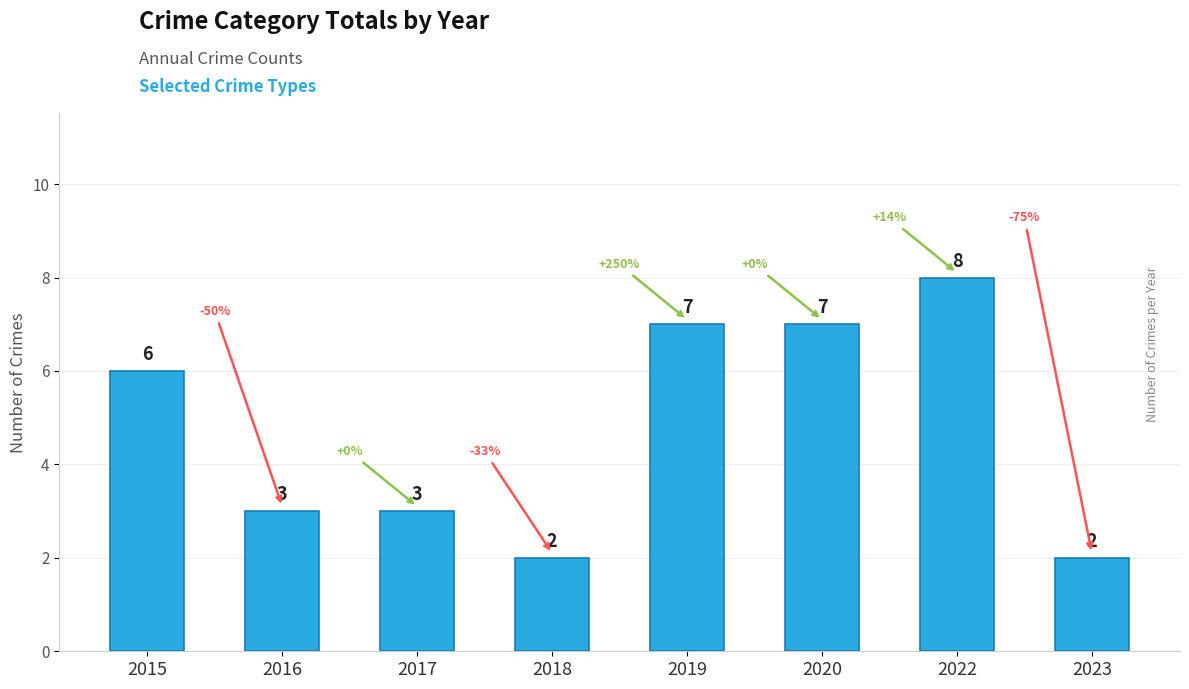

What is the value of the 8th bar from the left?

2